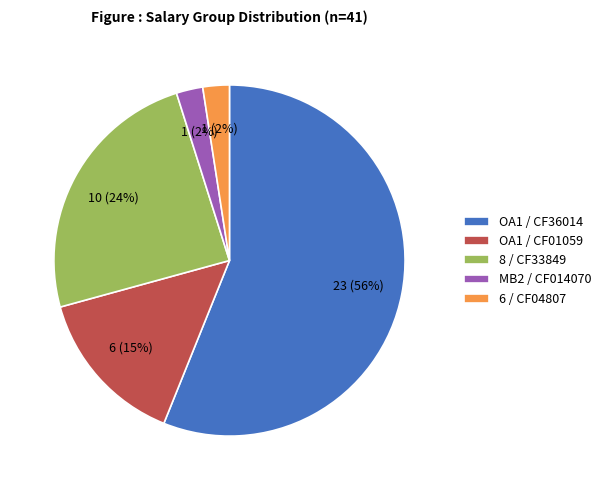

Is there a majority slice in this chart?

Yes